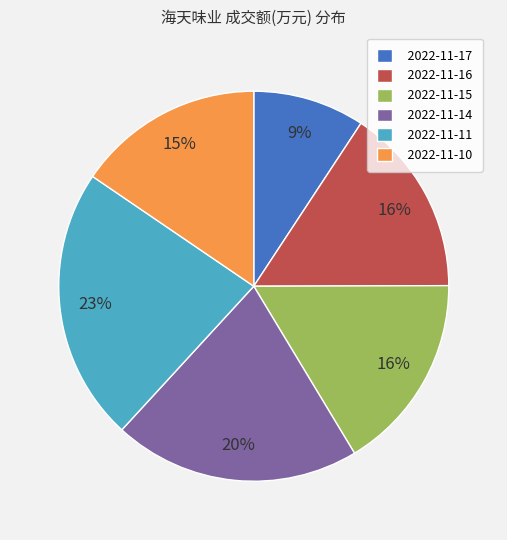

Count the number of slices in the pie.

6